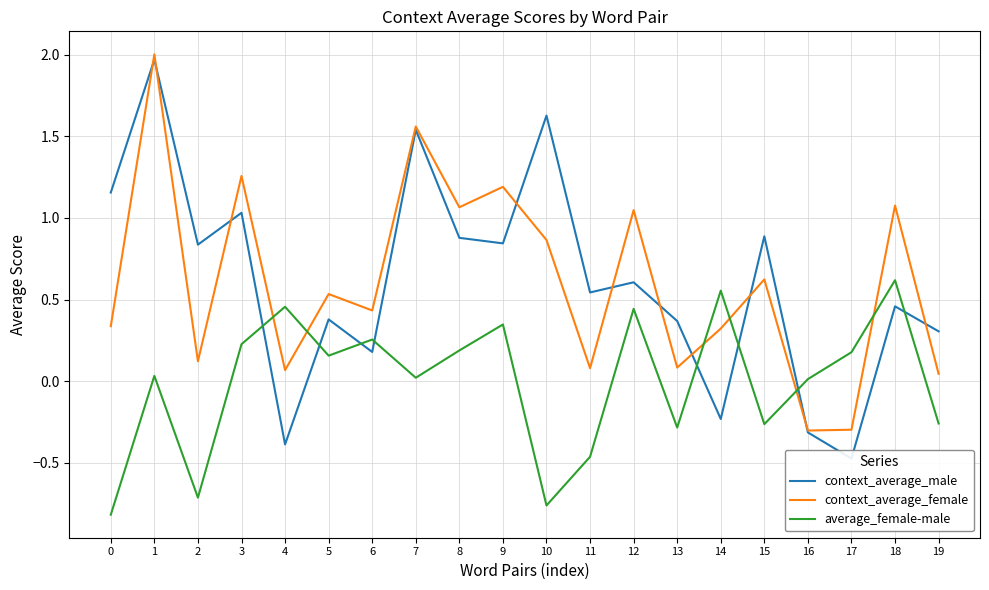

True or false: average_female-male and context_average_female intersect in this chart.

True